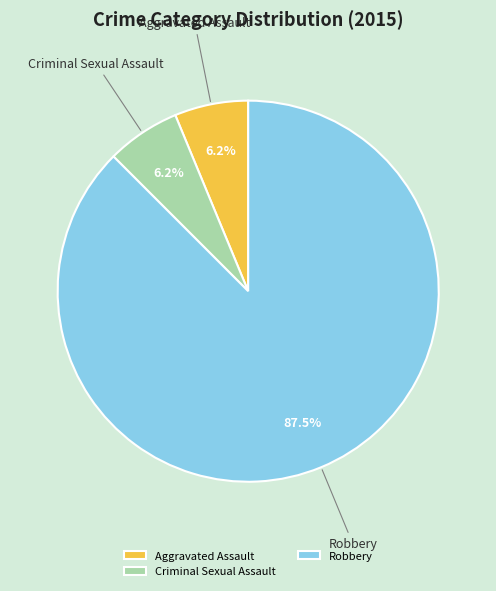

How many segments does this pie chart have?

3